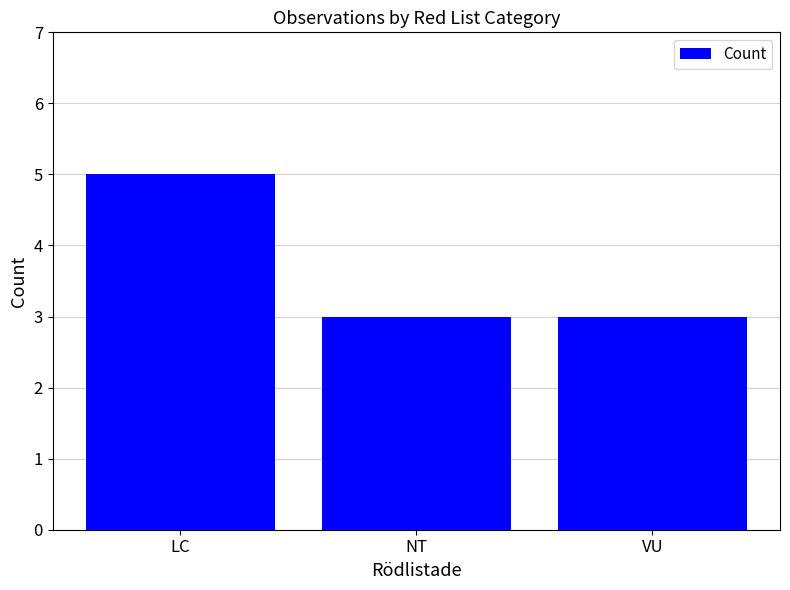

What is the change in value from LC to NT?

-2